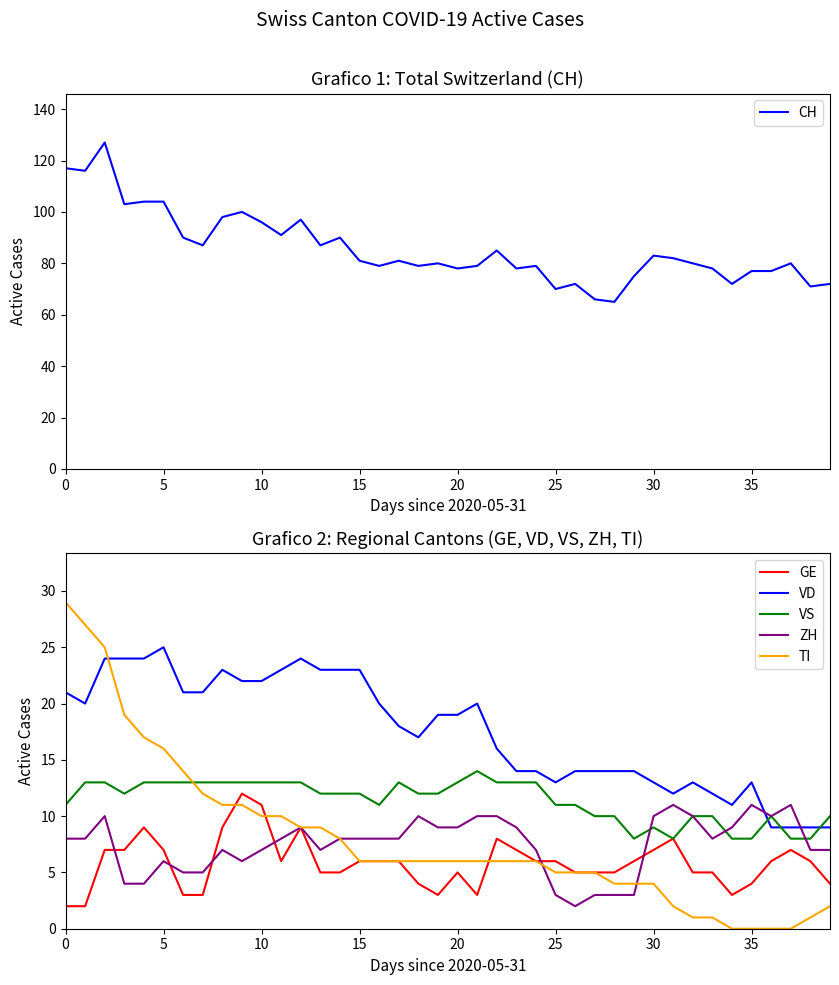

The value of CH at 5 is 65. True or false?

False